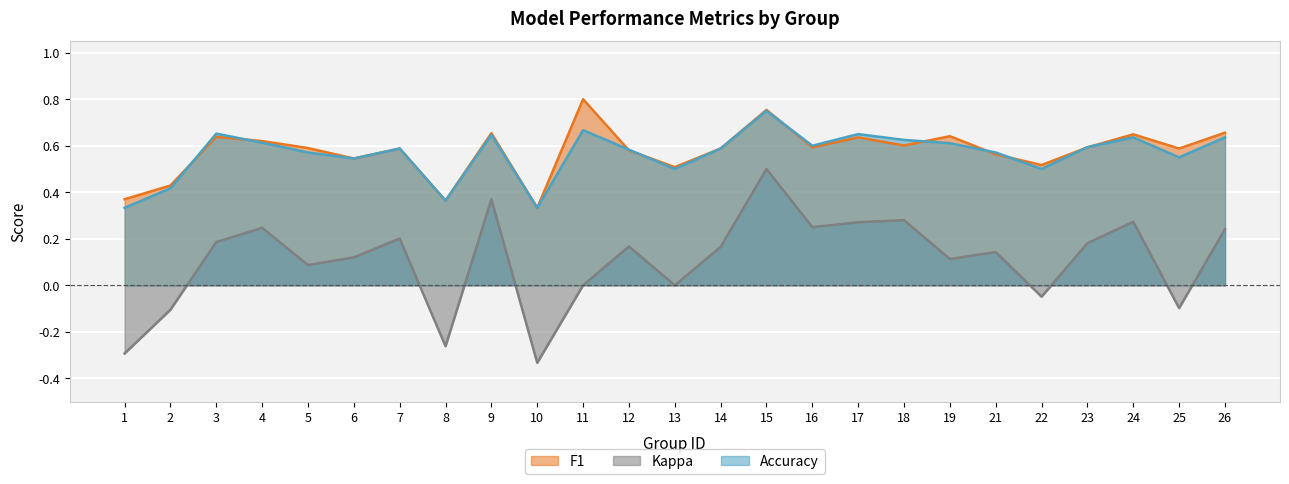

Between 4 and 12, which is larger?

4